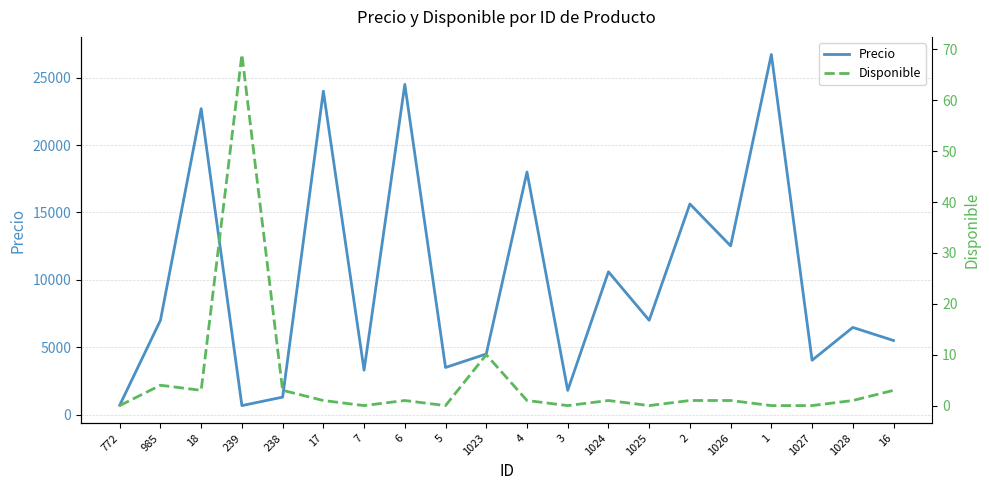

What are all the series names shown in the legend?

Precio, Disponible